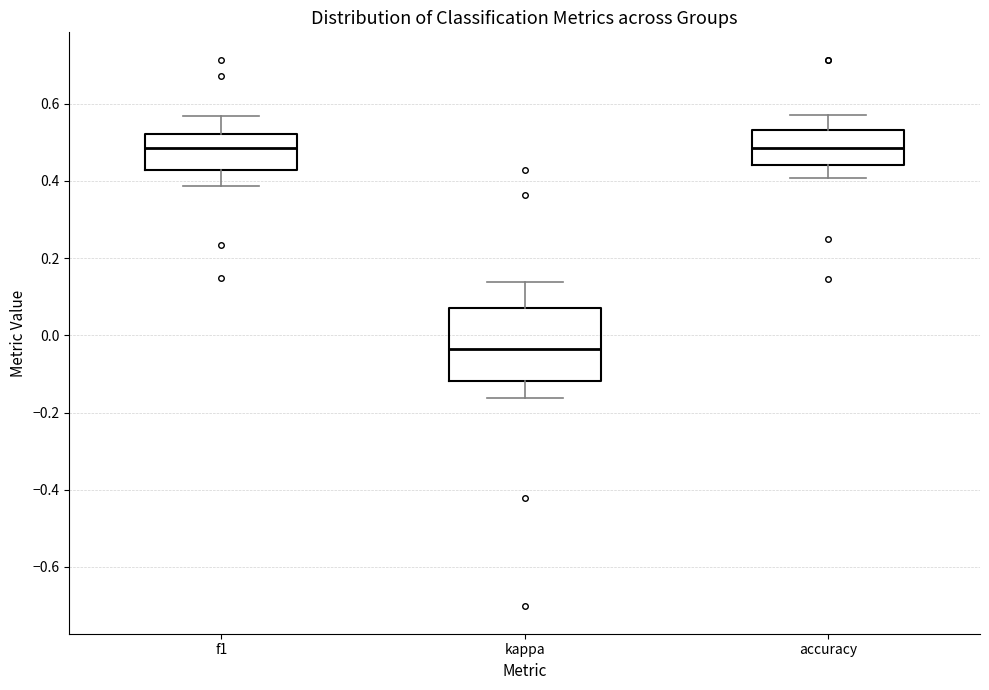

Reading left to right, read every box against the y-axis: the position of its median line, the range the box covers, and the ends of its whiskers. The values are not printed on the chart, so give them approximately, as read against the axis.

f1: median 0.48, box 0.42 to 0.52, whiskers 0.38 to 0.56
kappa: median -0.04, box -0.12 to 0.06, whiskers -0.16 to 0.14
accuracy: median 0.48, box 0.44 to 0.54, whiskers 0.40 to 0.58